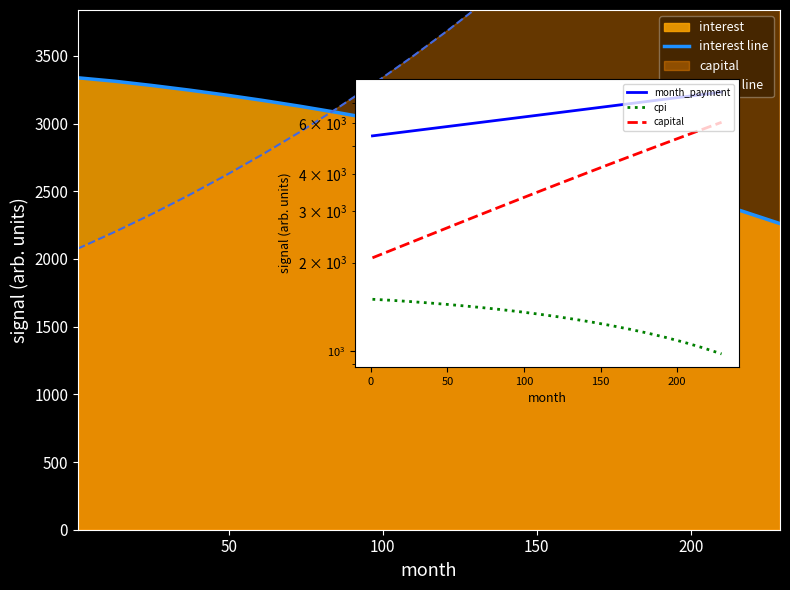

True or false: capital has a value of 1121.8 at 9.

False